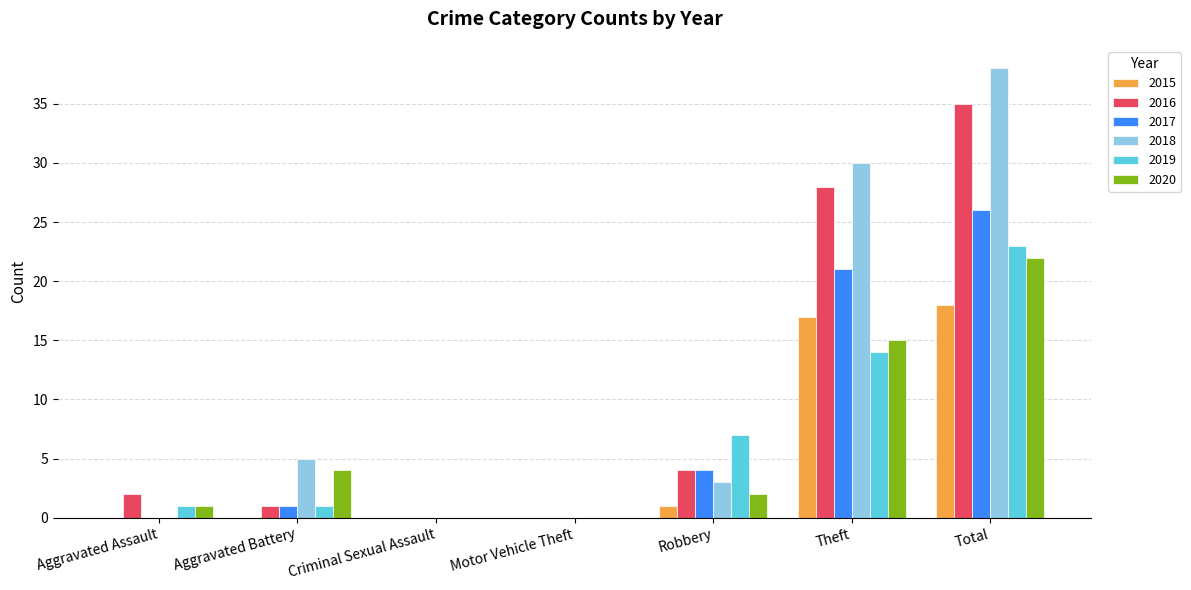

Where is 2019 nearest to the value 11?

Theft